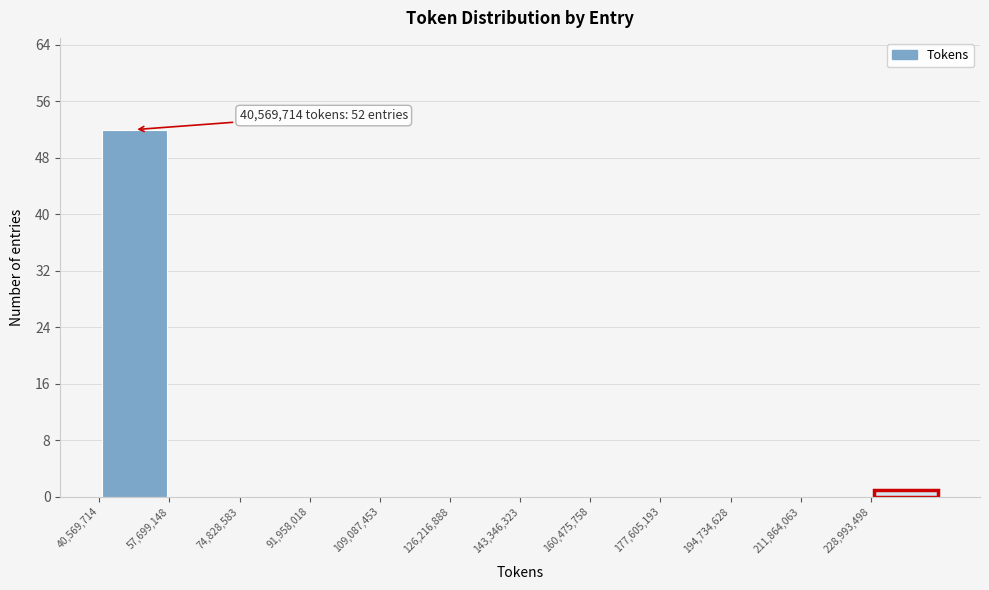

Which range on the x-axis has the tallest bar?

40000000 to 58000000